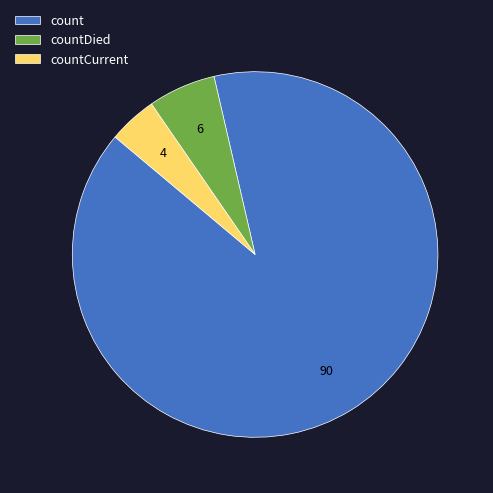

Count the number of slices in the pie.

3